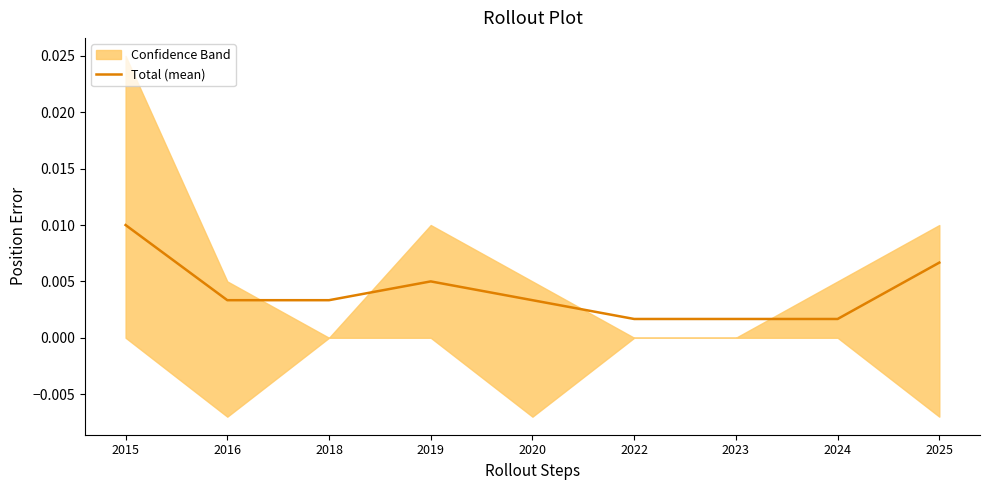

True or false: there are more than 1 points higher than both neighbors.

False